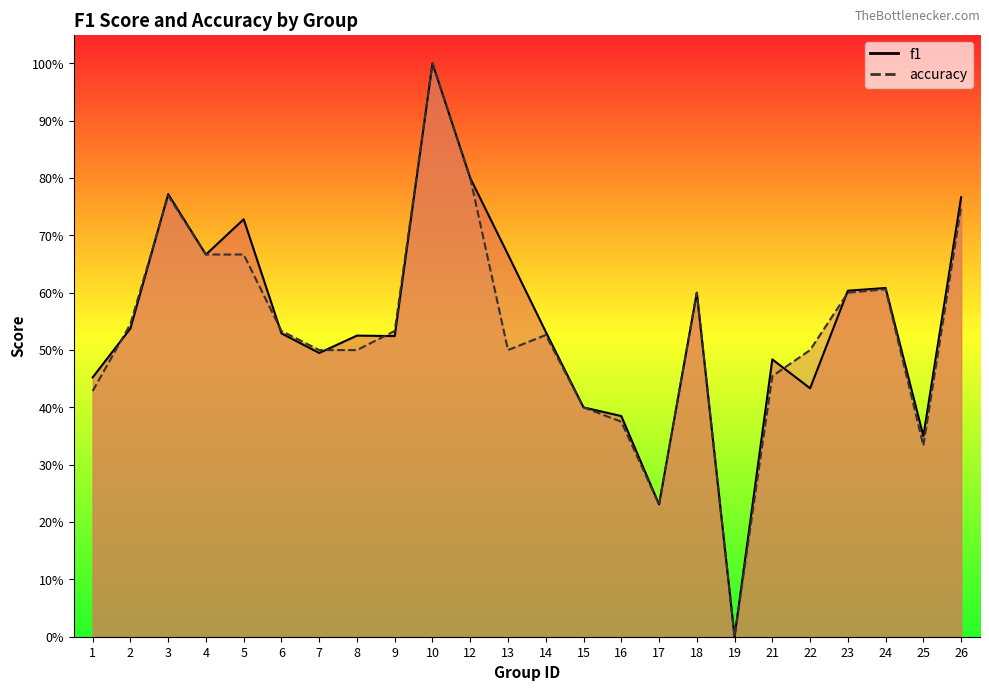

Reading left to right, list all the values displayed in this chart.

f1: 1=0.5	2=0.5	3=0.8	4=0.7	5=0.7	6=0.5	7=0.5	8=0.5	9=0.5	10=1.0	12=0.8	13=0.7	14=0.5	15=0.4	16=0.4	17=0.2	18=0.6	19=0.0	21=0.5	22=0.4	23=0.6	24=0.6	25=0.4	26=0.8
accuracy: 1=0.4	2=0.5	3=0.8	4=0.7	5=0.7	6=0.5	7=0.5	8=0.5	9=0.5	10=1.0	12=0.8	13=0.5	14=0.5	15=0.4	16=0.4	17=0.2	18=0.6	19=0.0	21=0.5	22=0.5	23=0.6	24=0.6	25=0.3	26=0.8